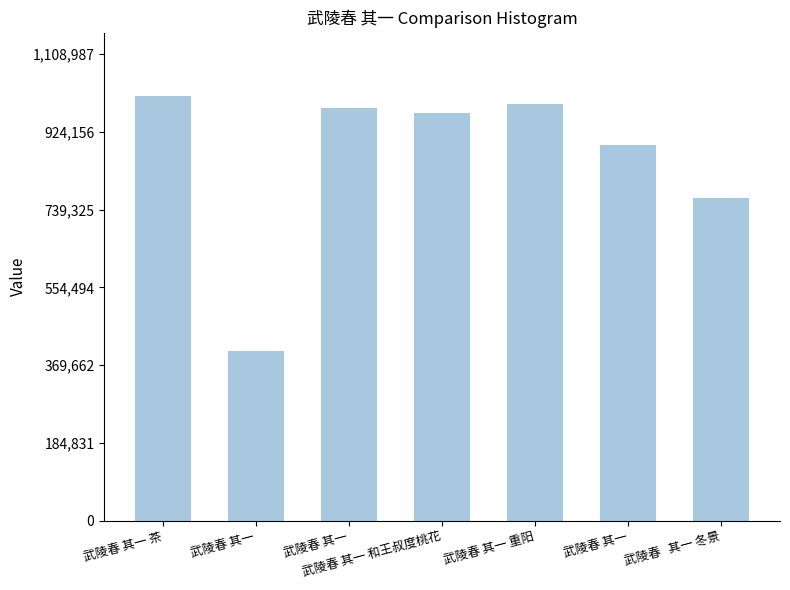

Is it true that the value at 武陵春   其一 冬景 is 767856?

True